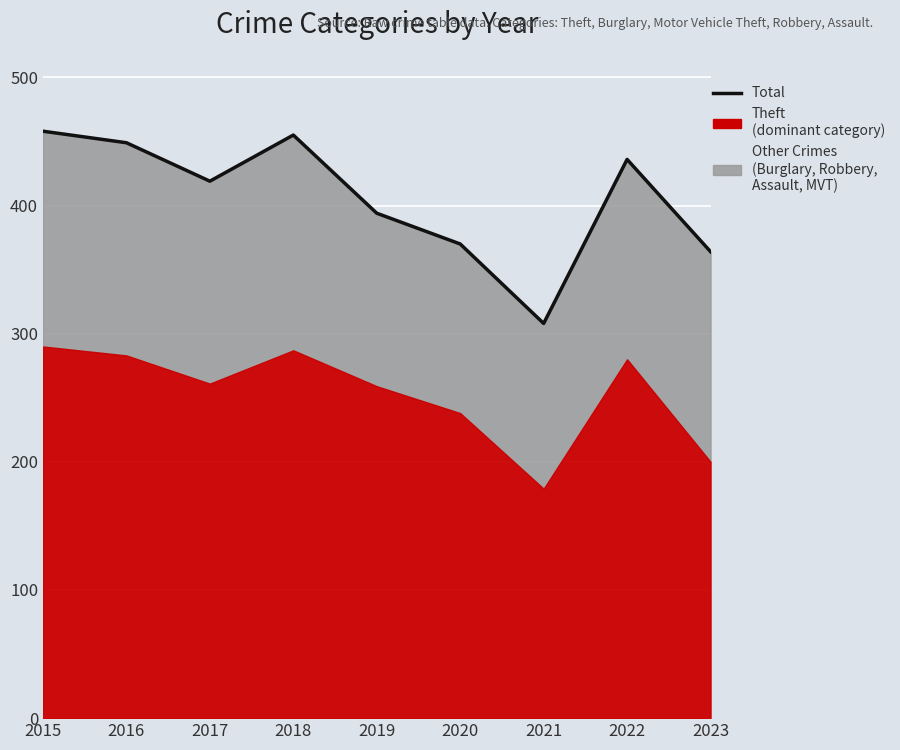

What is the difference between the values at 2023 and 2019?

30